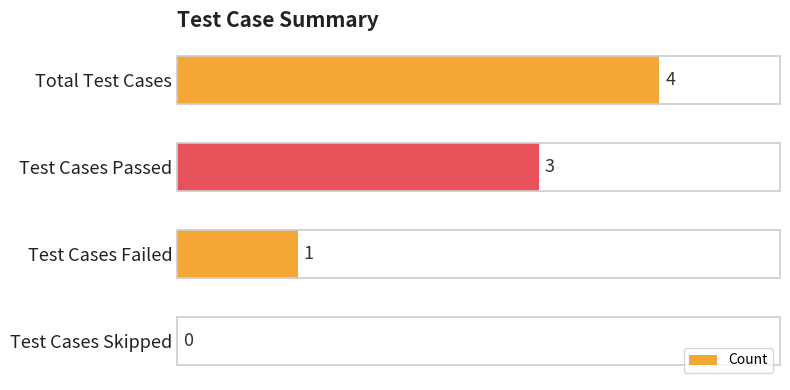

Between Test Cases Skipped and Total Test Cases, which is larger?

Total Test Cases